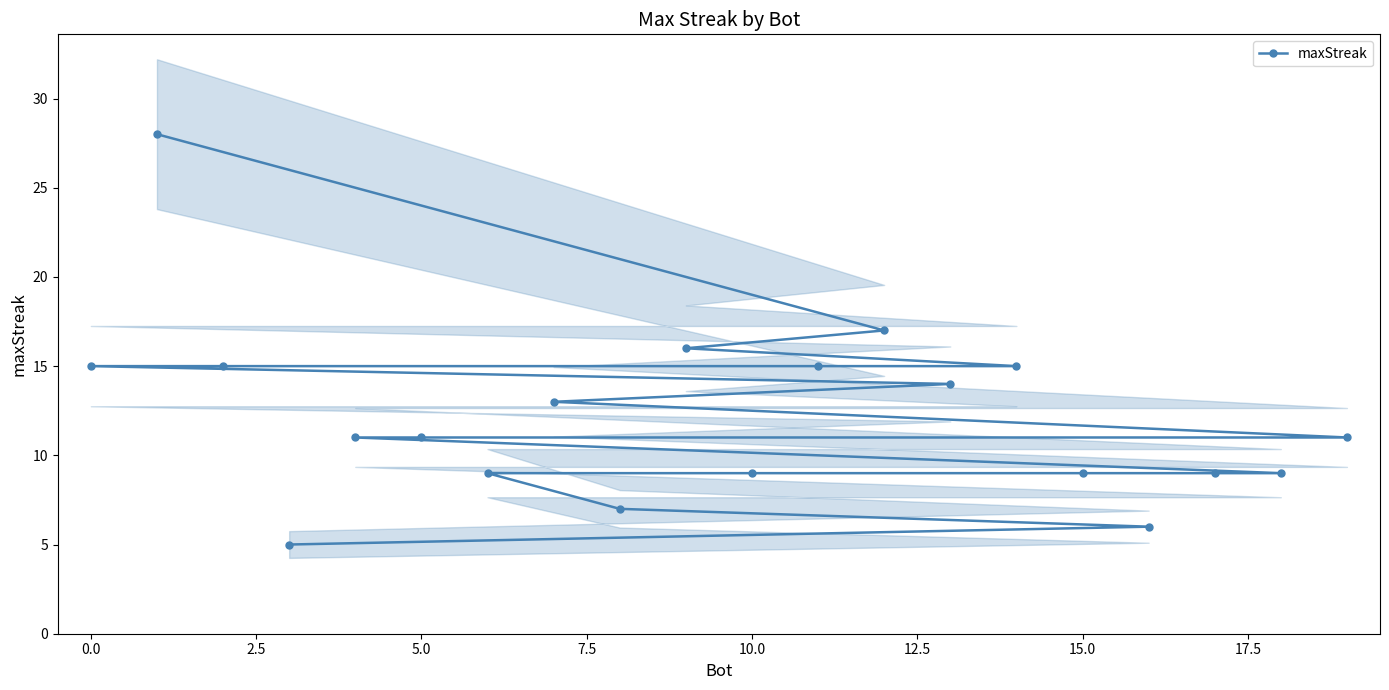

True or false: maxStreak has a value of 11 at 5.0.

True